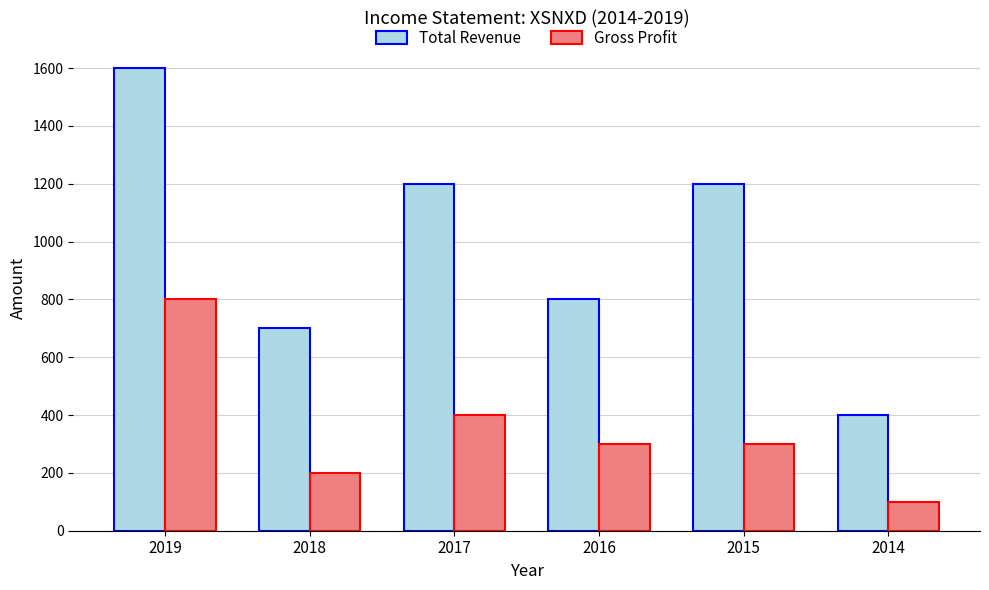

Is it true that Gross Profit equals 300 at 2016?

True